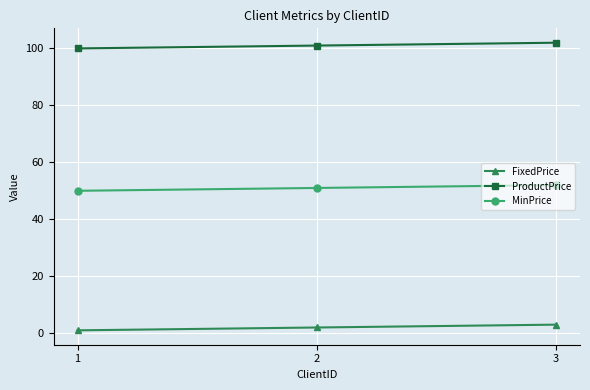

Rank the series by their average value, from highest to lowest.

ProductPrice, MinPrice, FixedPrice